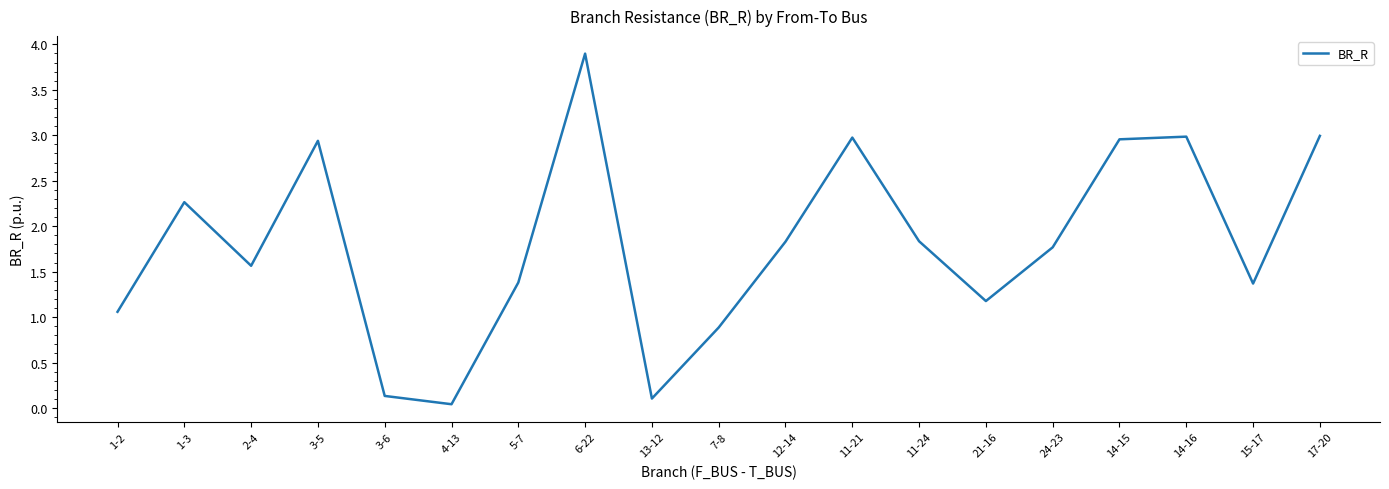

How many categories are shown in the chart?

19